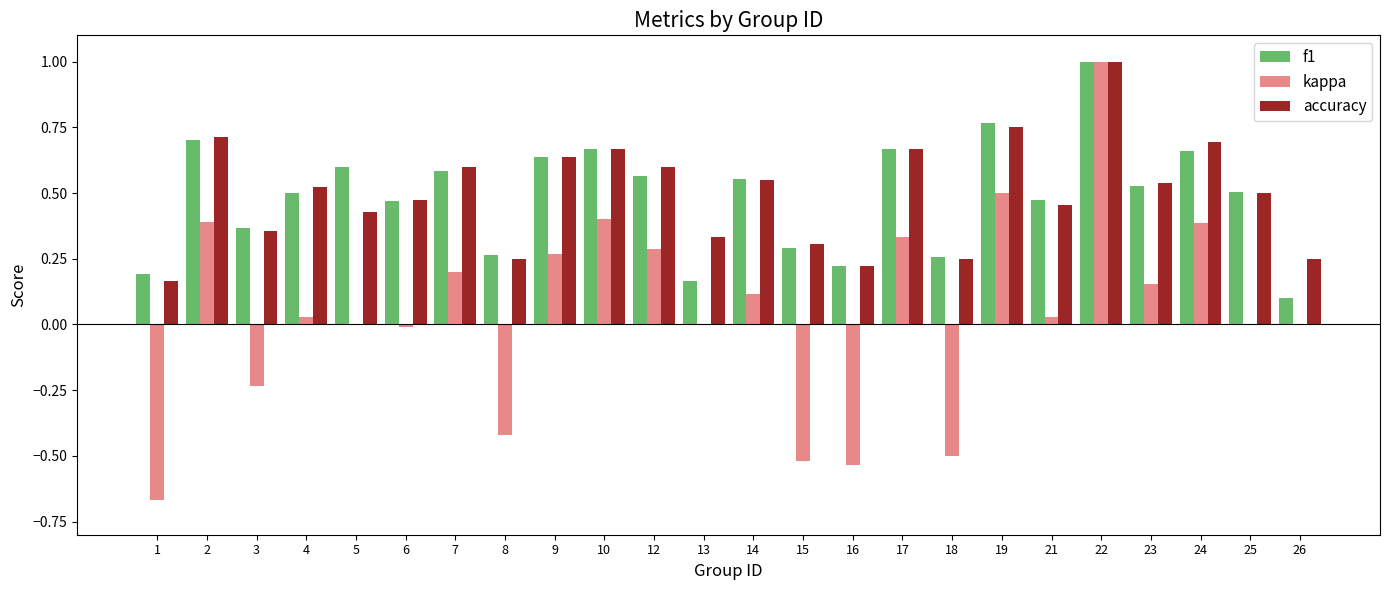

The f1 series shows 0.6 at 12. True or false?

True